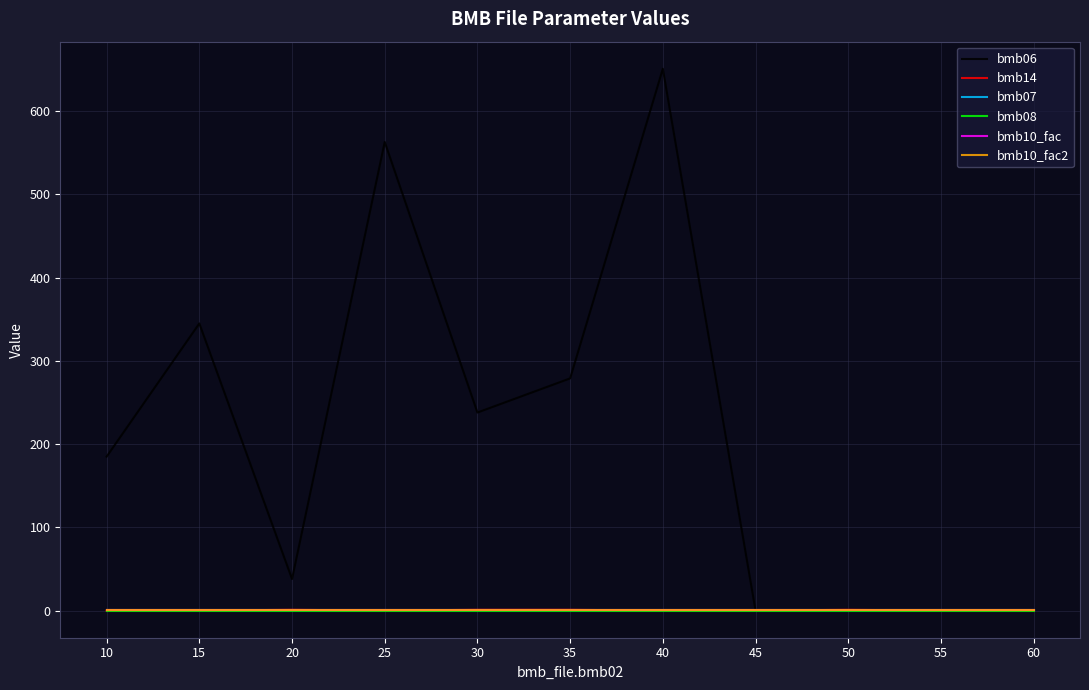

What is the value of the bmb10_fac point at the 1st from the left?

1.0